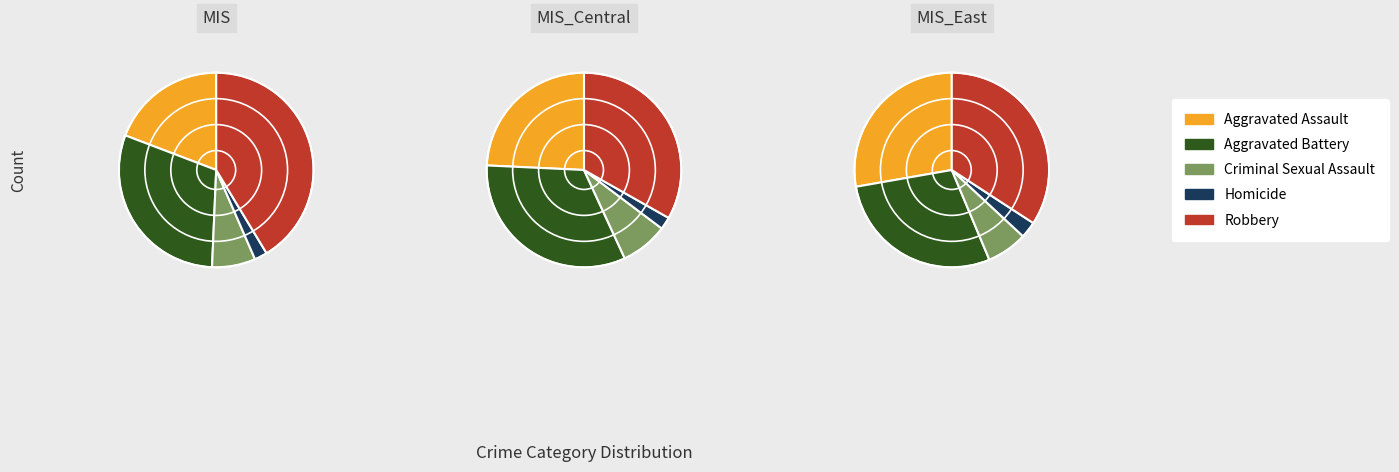

Rank the categories by value from highest to lowest.

Robbery, Aggravated Battery, Aggravated Assault, Criminal Sexual Assault, Homicide